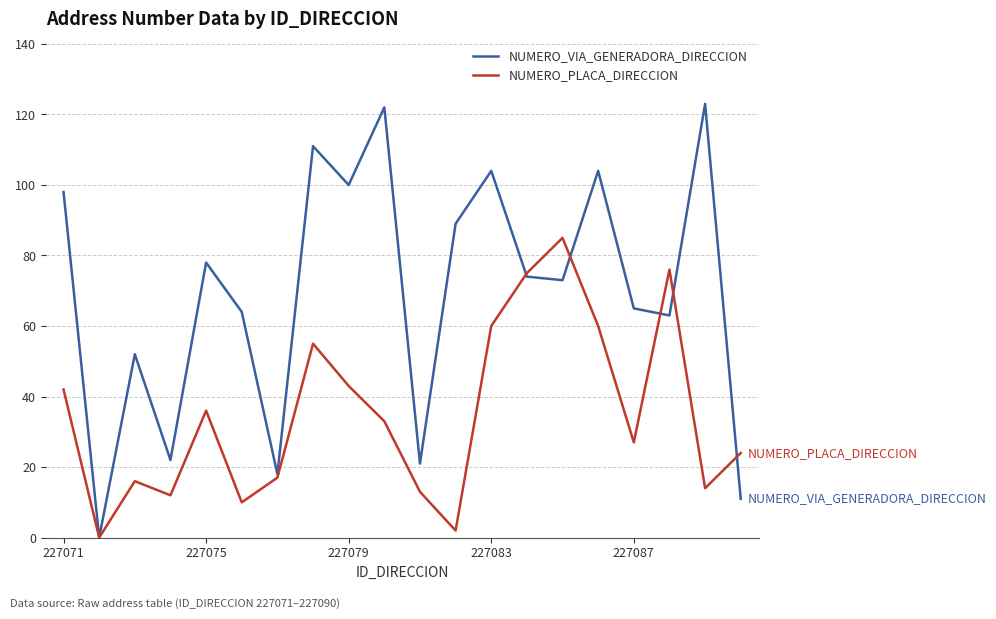

How many interior local valleys does the NUMERO_PLACA_DIRECCION series have?

6